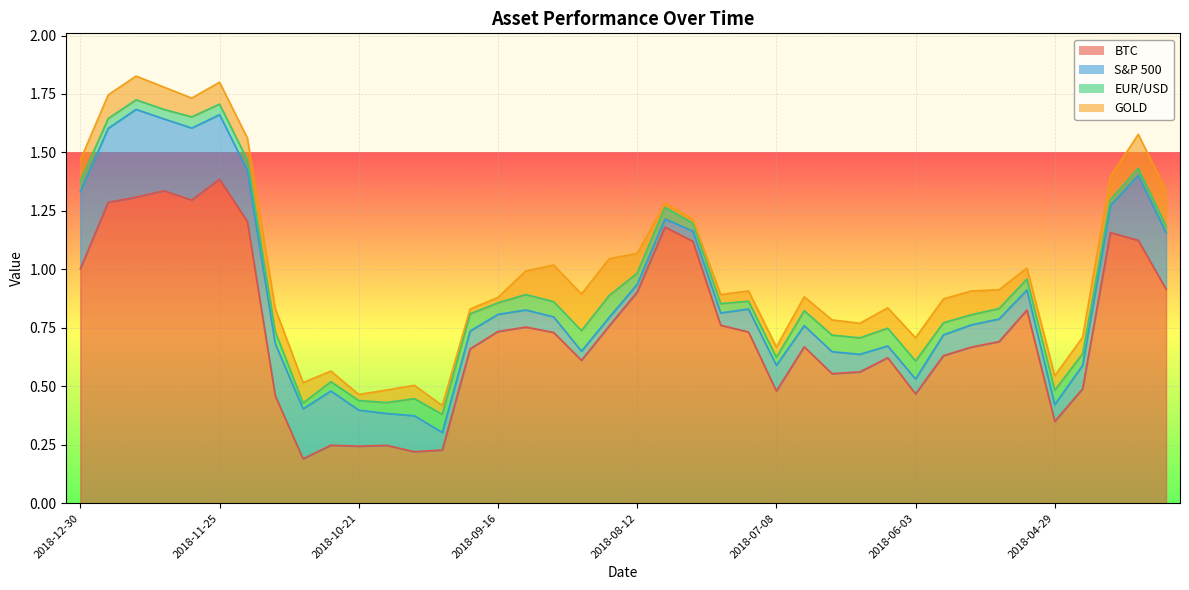

What is the approximate value of S&P 500 at 2018-09-16?

0.1